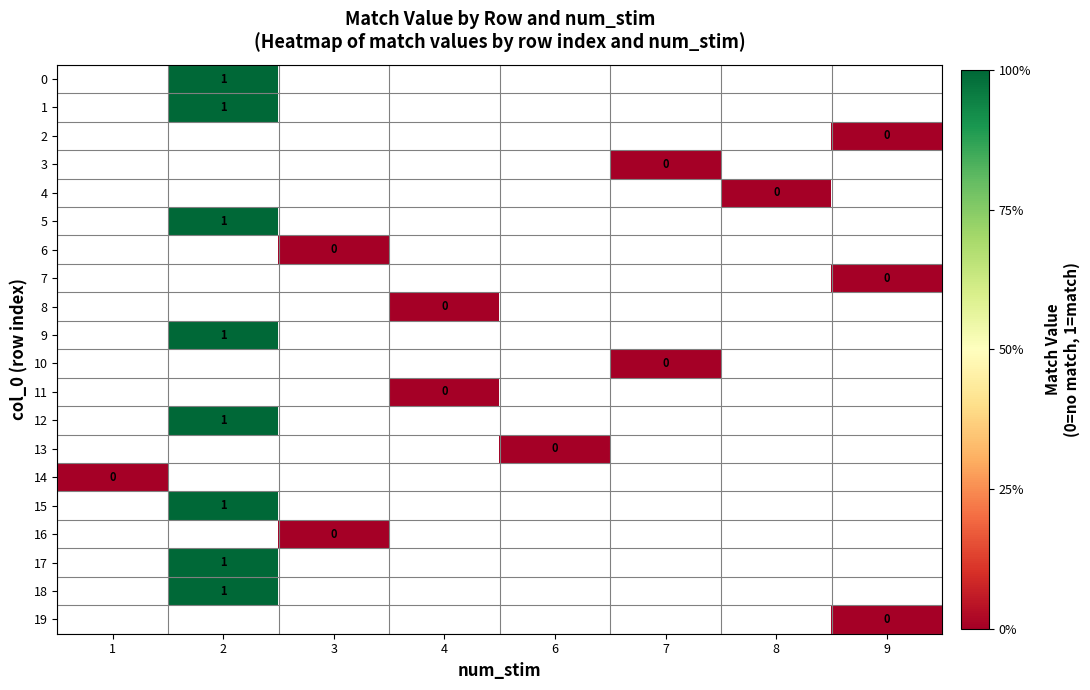

Which category has the highest value across all series?

2